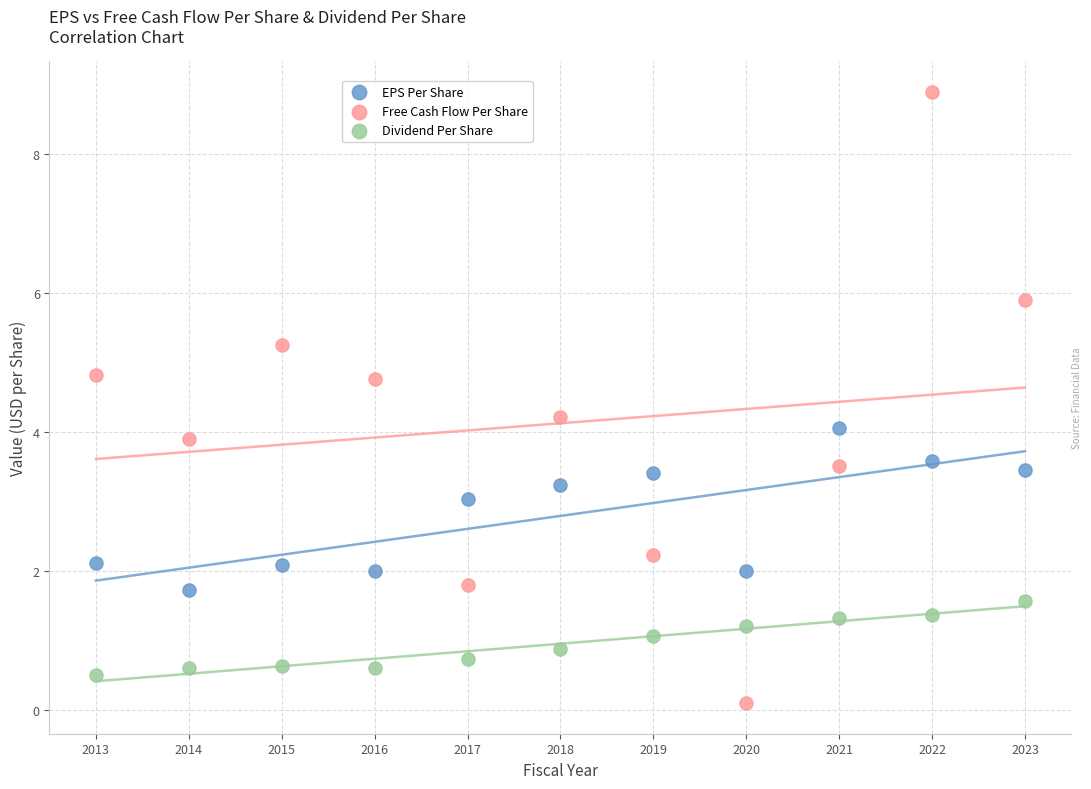

Across all data points, what is the range of X values (max minus min)?

10.0